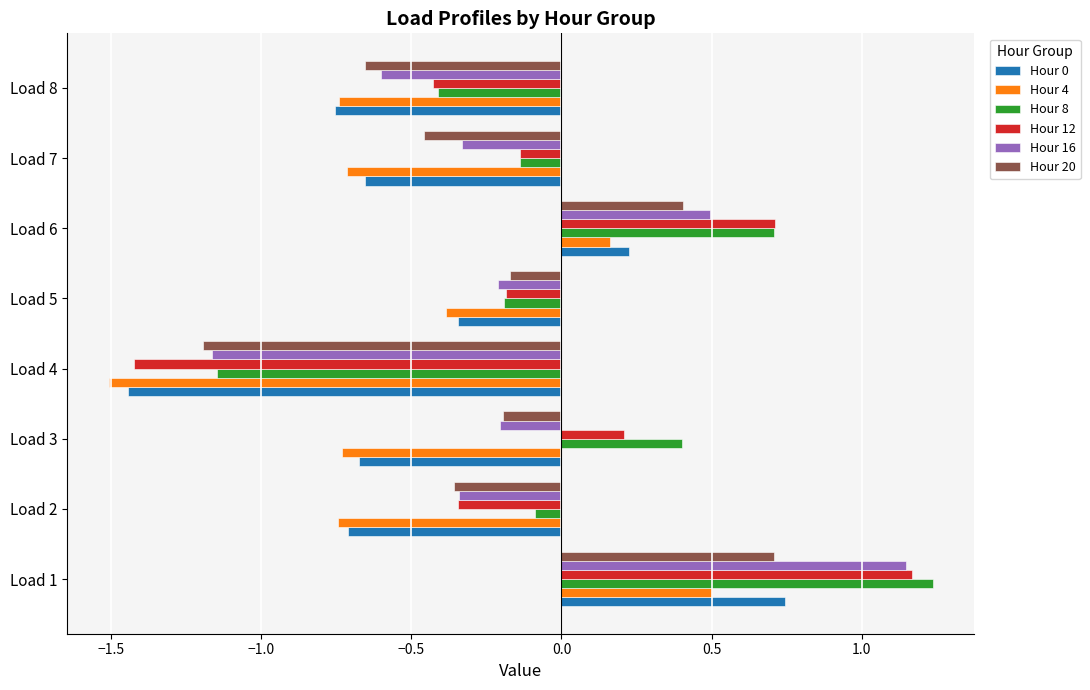

What is the spread (max minus min) of values at Load 4?

0.4